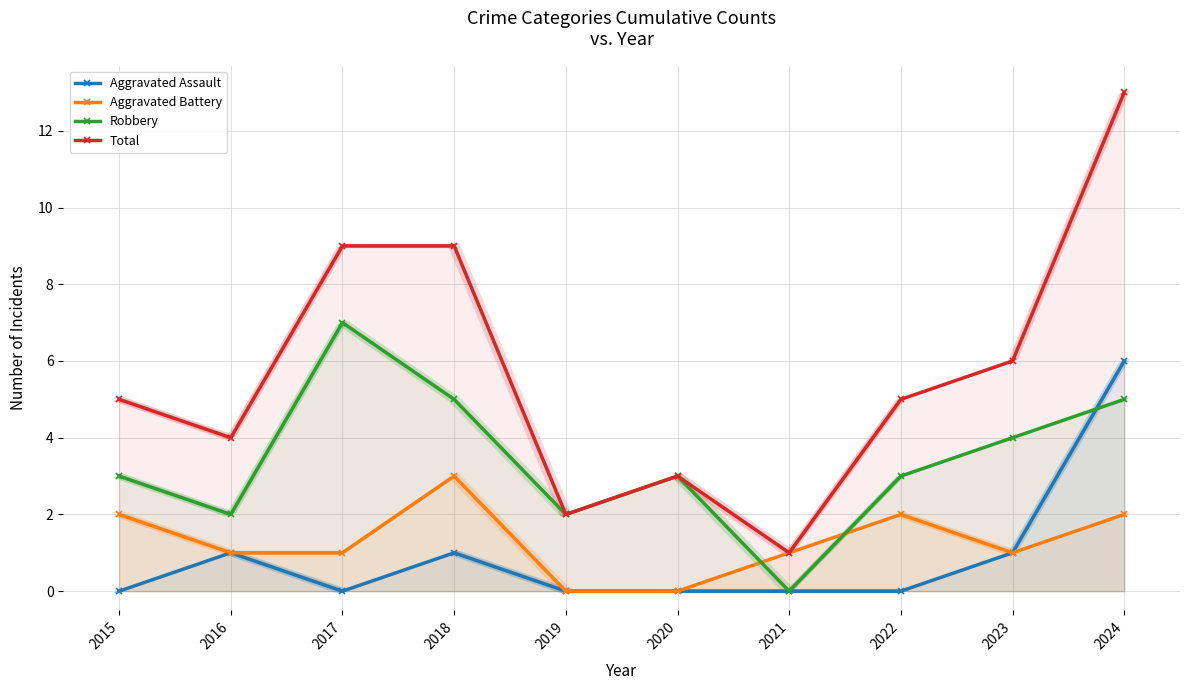

Where is the first local minimum for Robbery?

2016